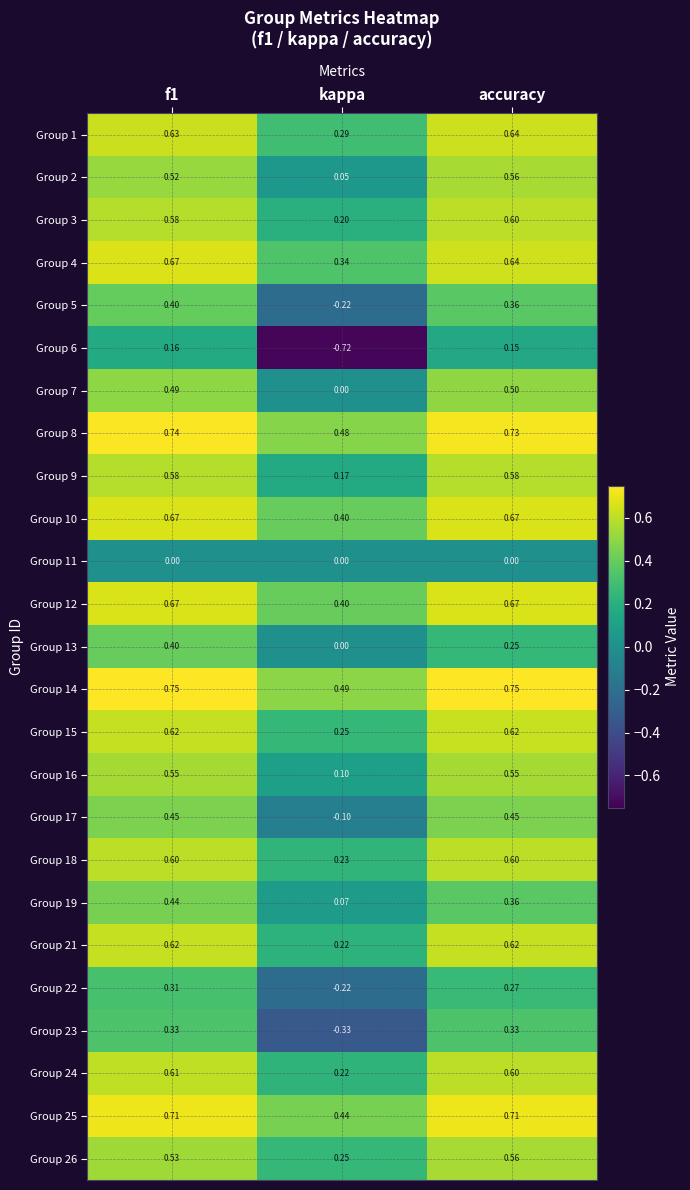

At how many categories does at least one series exceed 0?

3